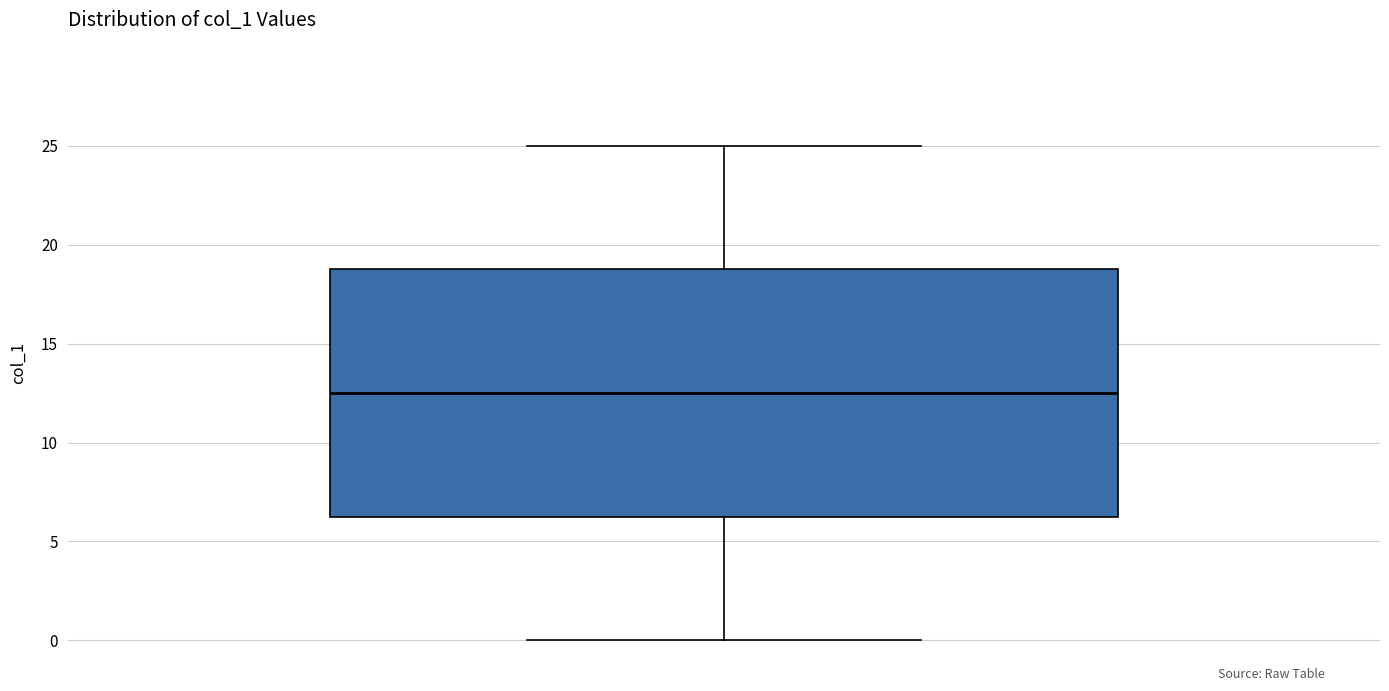

Read this box plot against the y-axis: the position of the median line, the range covered by the box, and the ends of both whiskers. The values are not printed on the chart, so give them approximately, as read against the axis.

median 12.5, box 6.5 to 19.0, whiskers 0.0 to 25.0